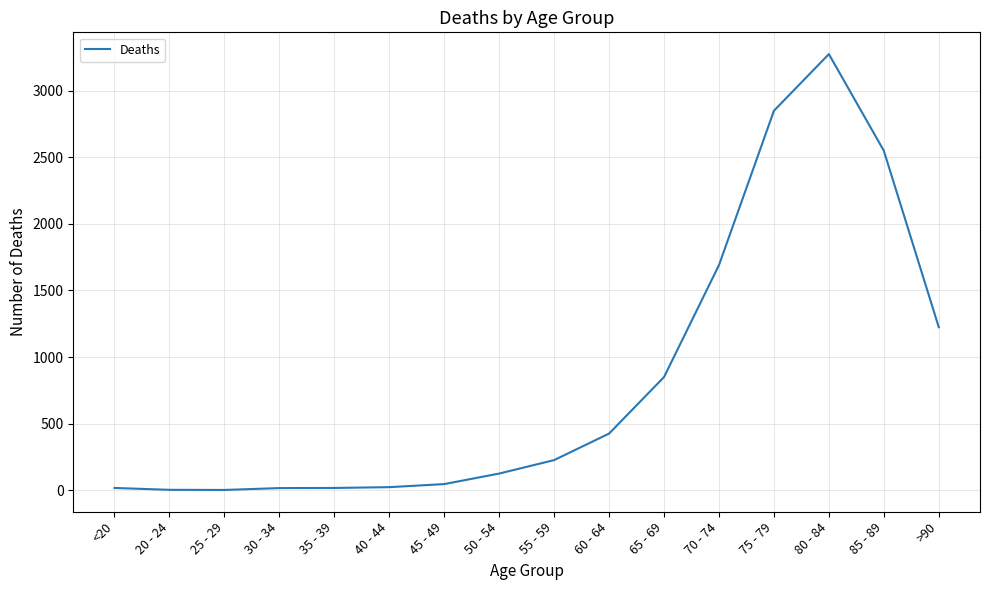

What is the sum of all values?

13343